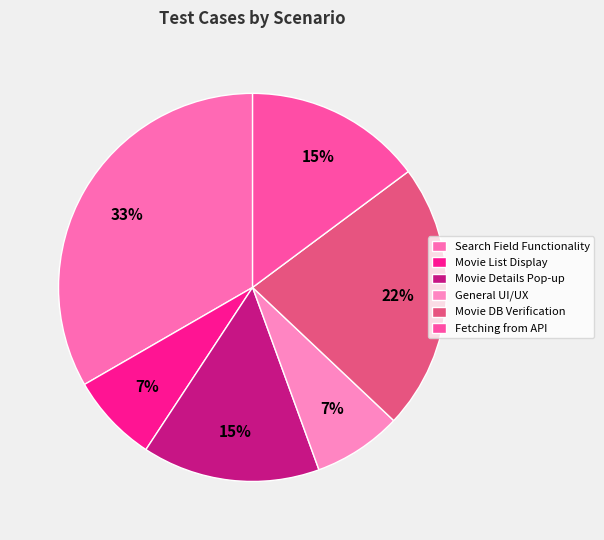

Which category has the biggest portion of the pie?

Search Field Functionality